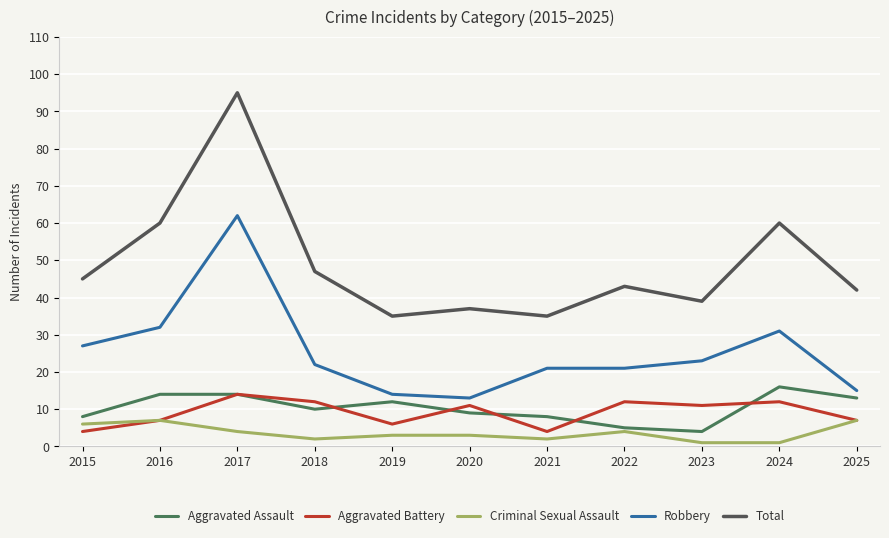

Which series has the largest range (max minus min)?

Total